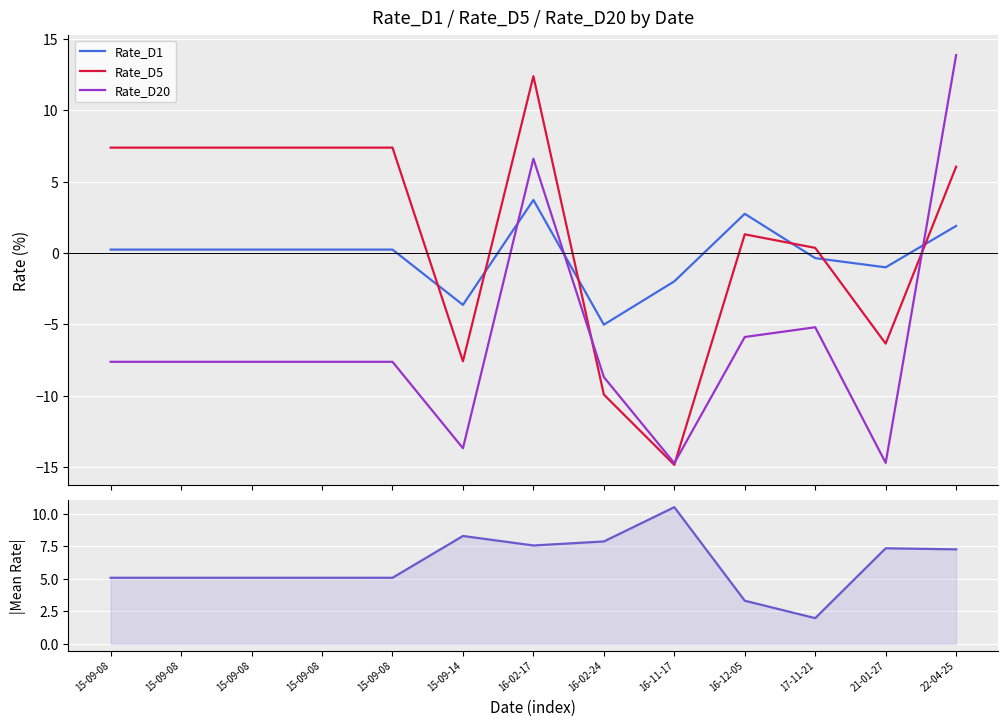

What is the total value across all series at 15-09-14?

-16.6